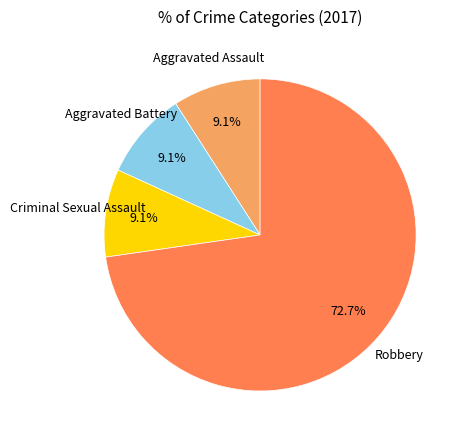

Does any single category account for the majority?

Yes